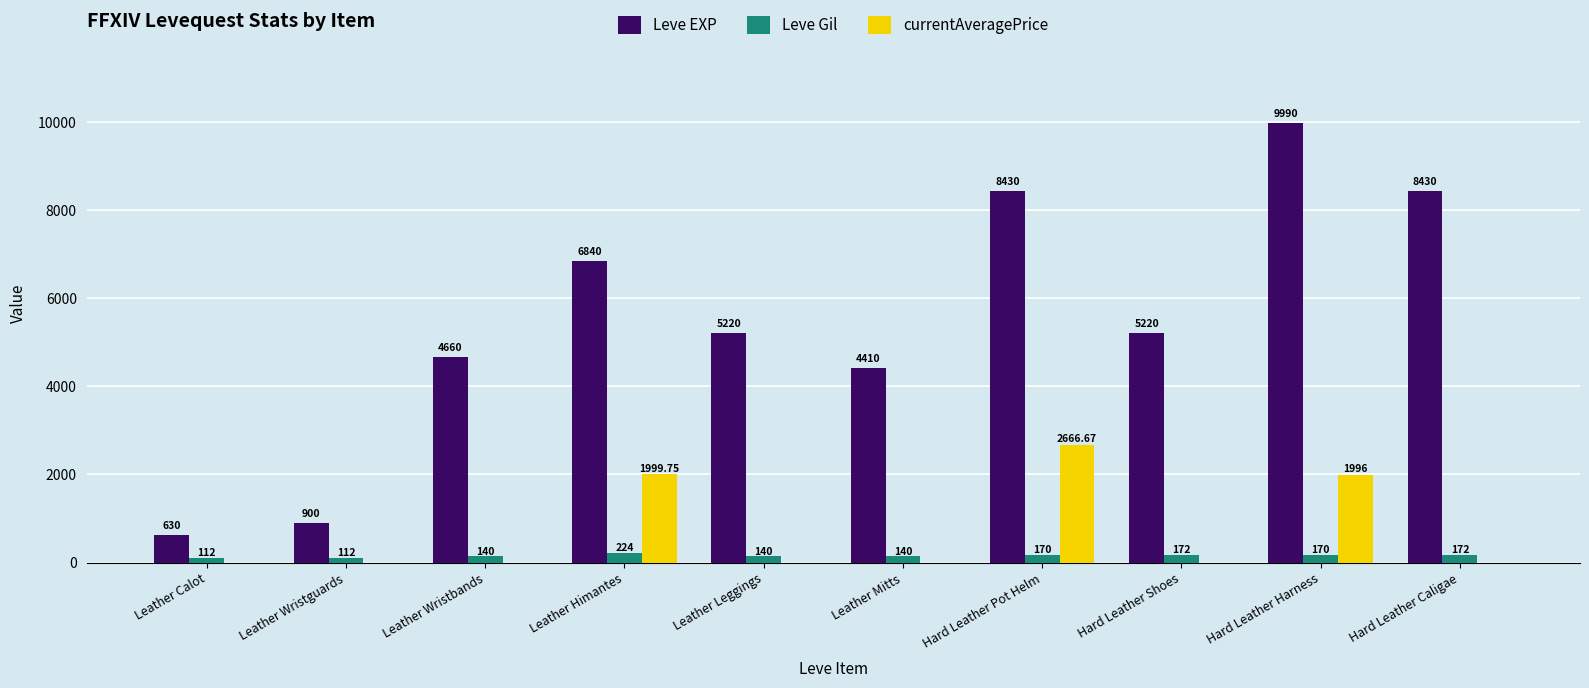

Which series has the largest total across all categories?

Leve EXP